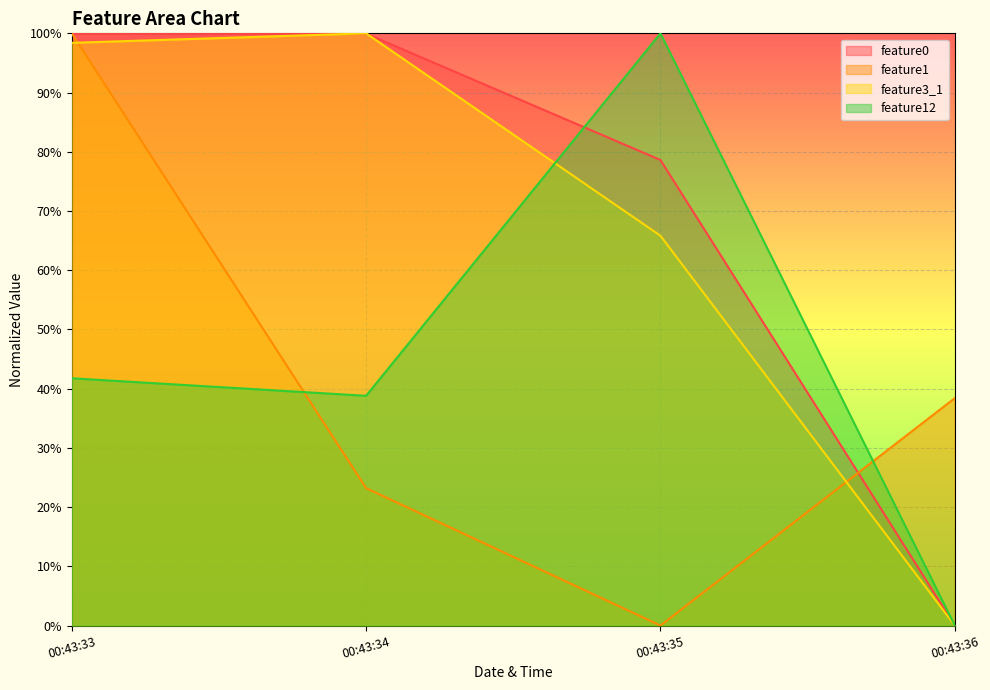

Where is feature12 nearest to the value 50?

00:43:33